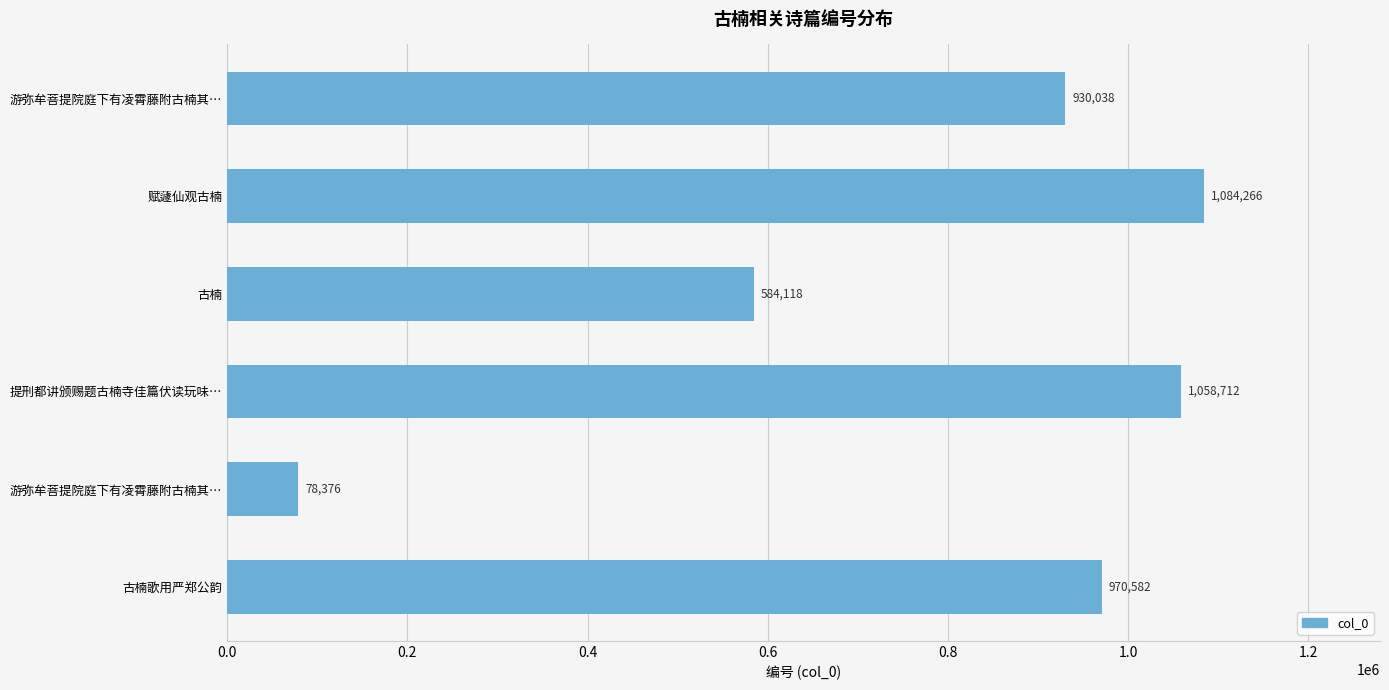

Count the number of data series in this chart.

1